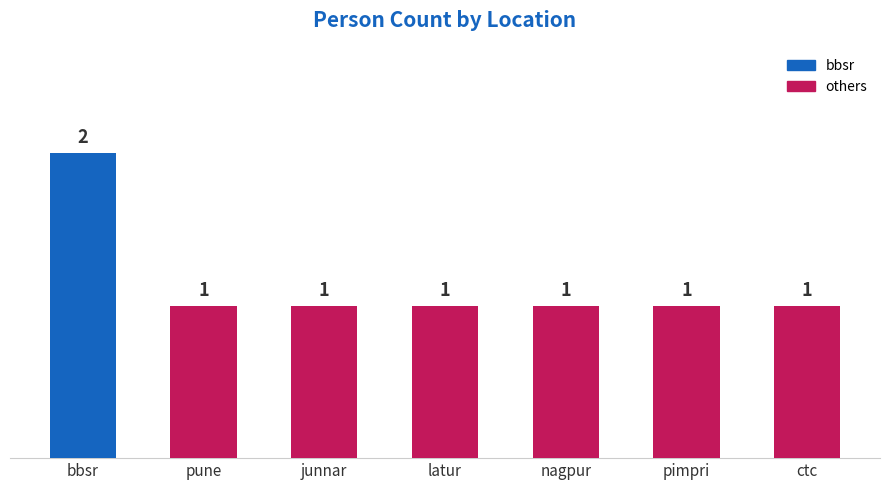

What position from the right is ctc?

1